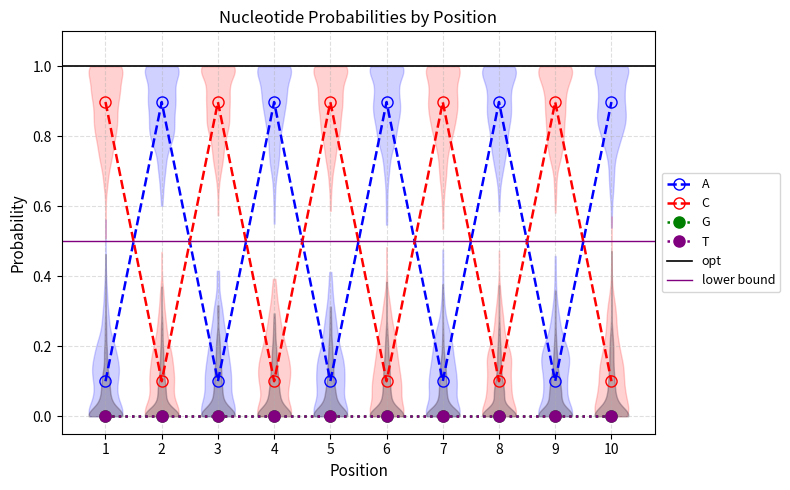

How many categories are shown in the chart?

10